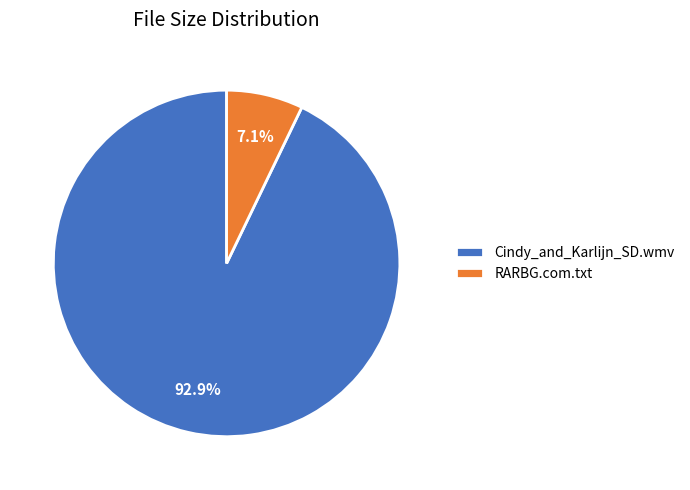

What is the total percentage of Cindy_and_Karlijn_SD.wmv and RARBG.com.txt?

100.0%